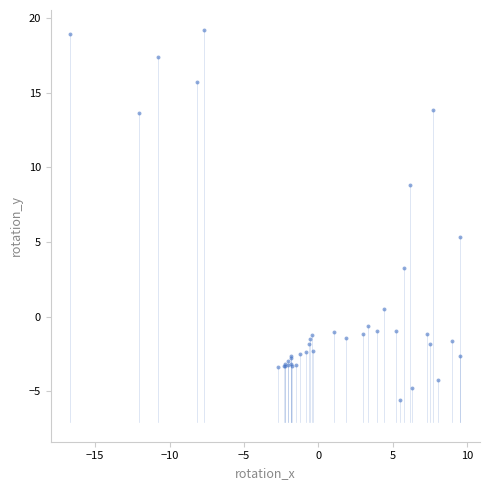

What Y value in the scatter plot is closest to 6?

5.3